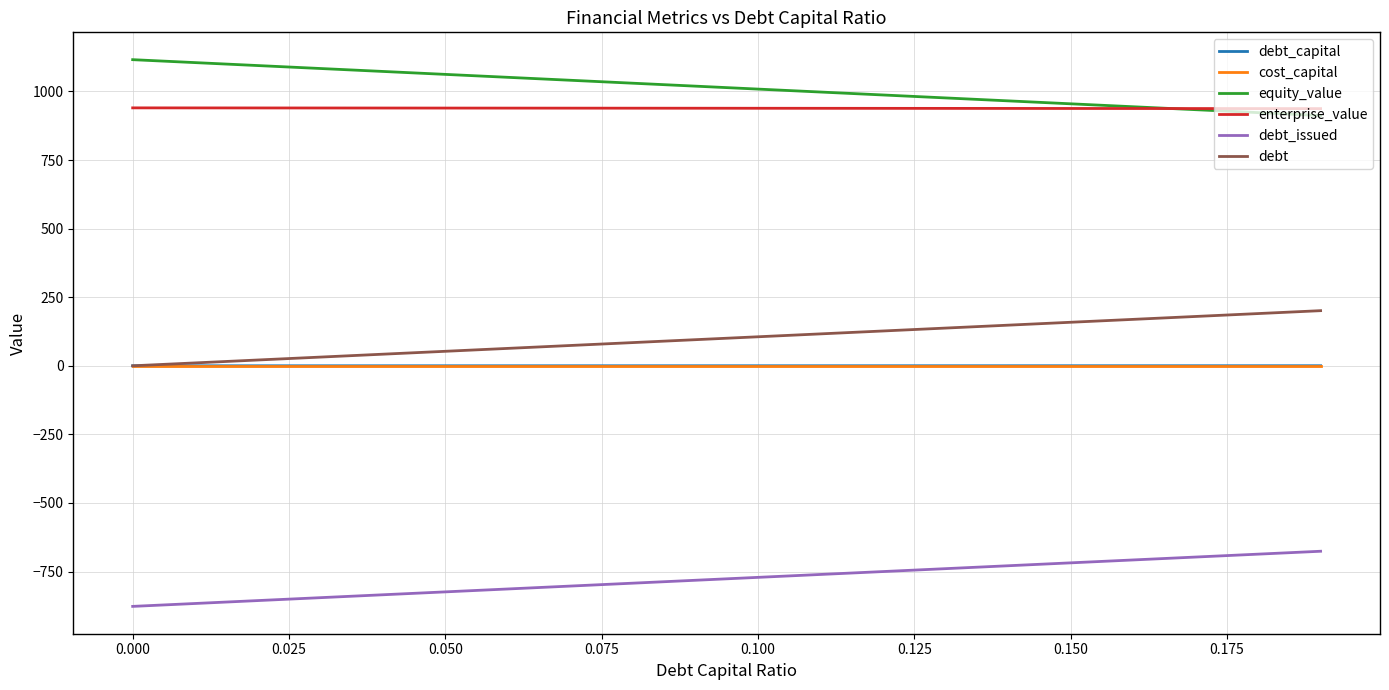

True or false: cost_capital and enterprise_value cross at least once.

False